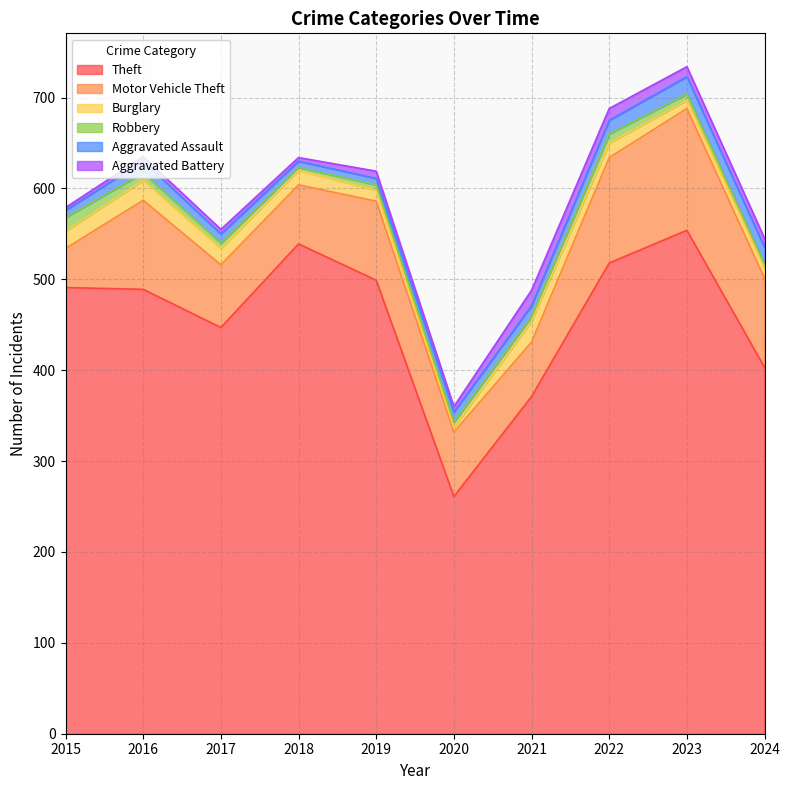

True or false: Aggravated Battery has a value of 8 at 2016.

False